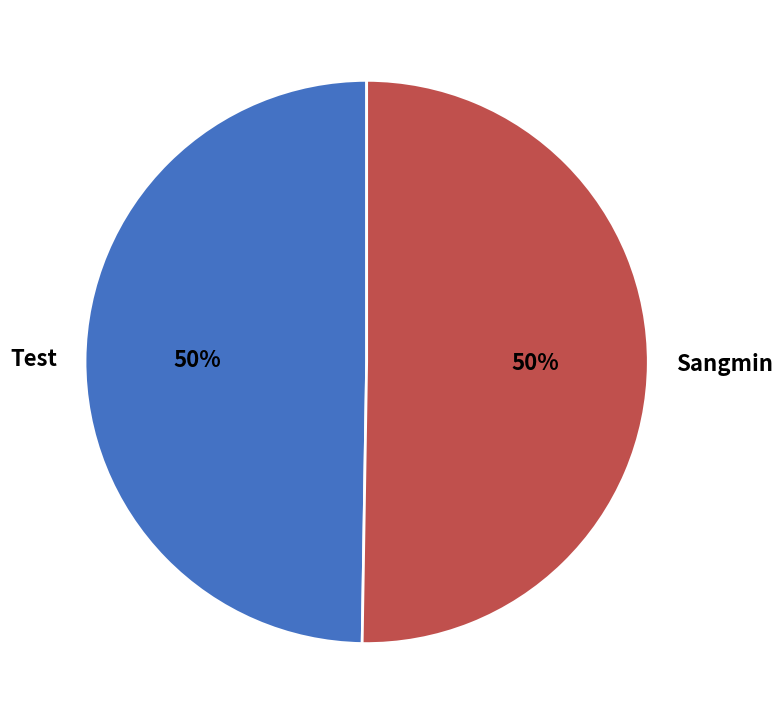

The Sangmin slice represents 61% of the pie. True or false?

False